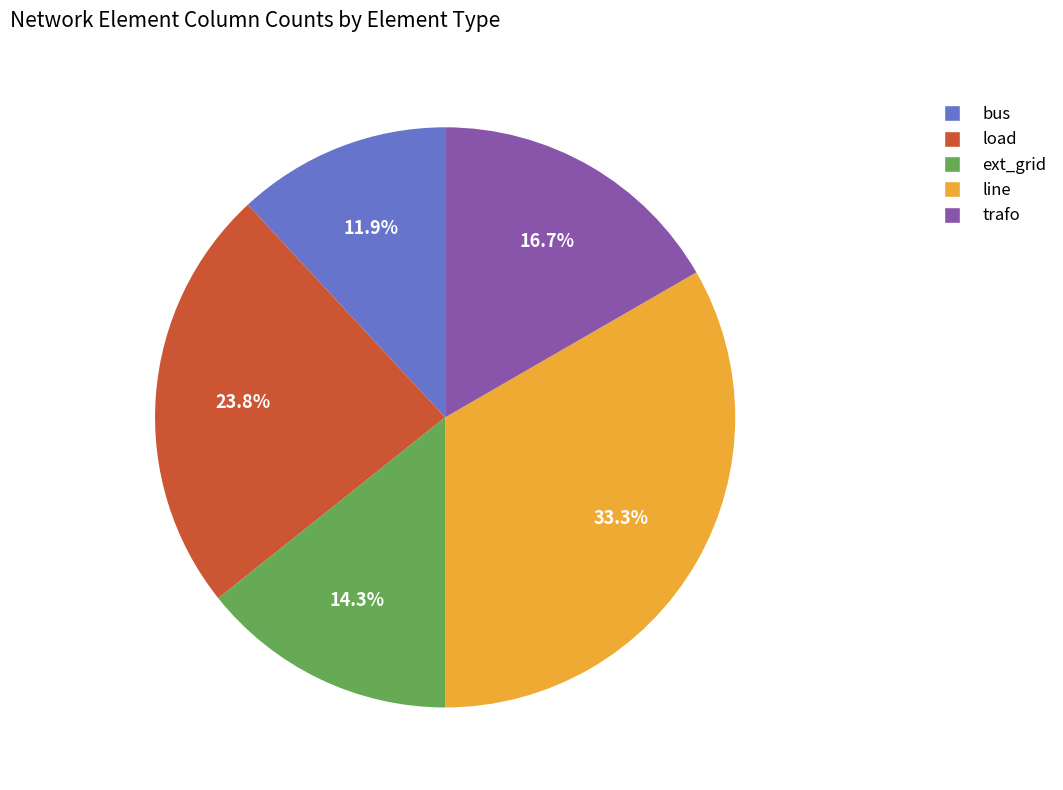

How many slices are in this pie chart?

5